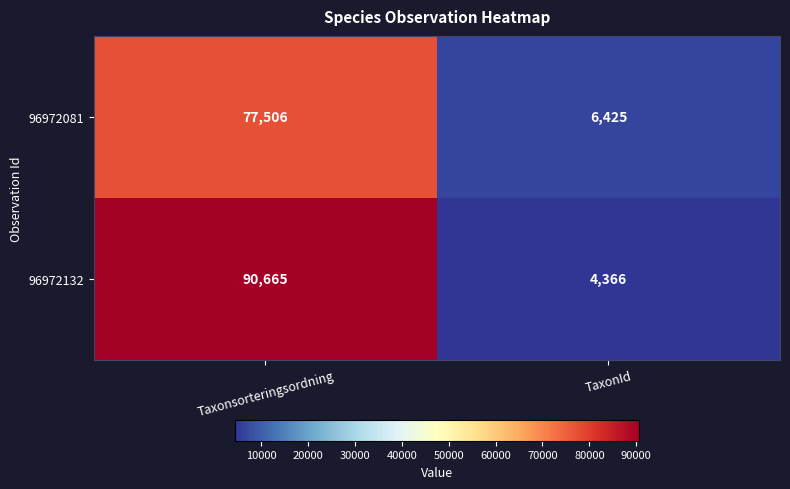

What is the difference between the 96972081 values at Taxonsorteringsordning and TaxonId?

71081